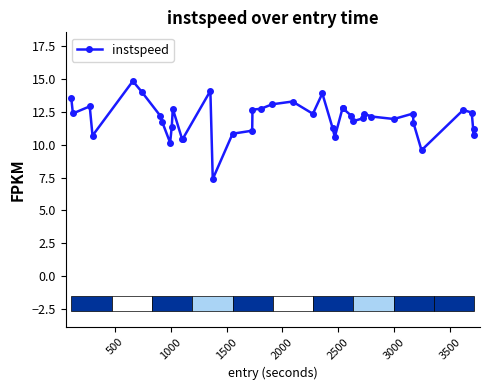

What is the sum of all values?

479.4